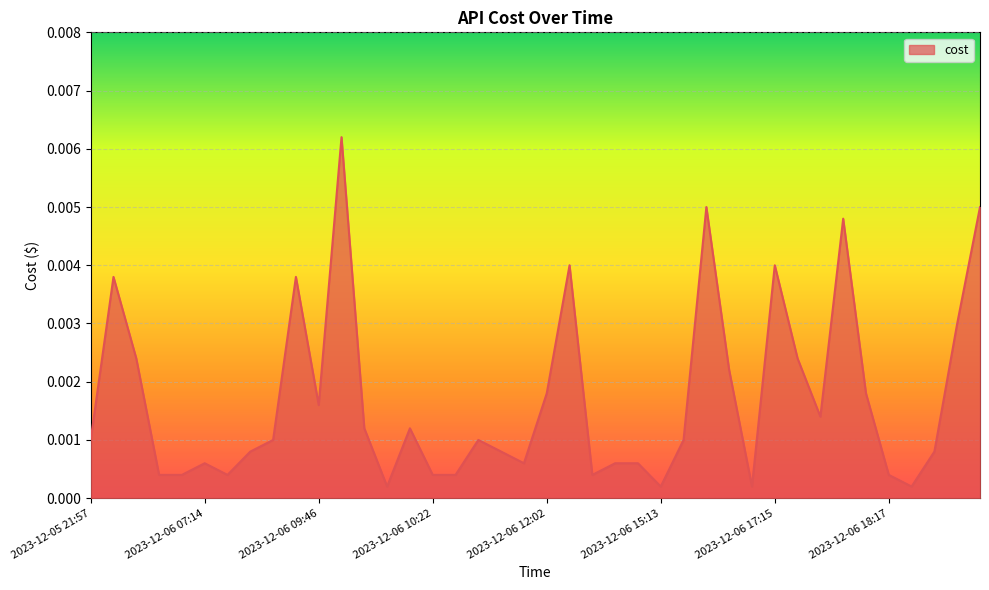

How many lines are shown in the chart?

1